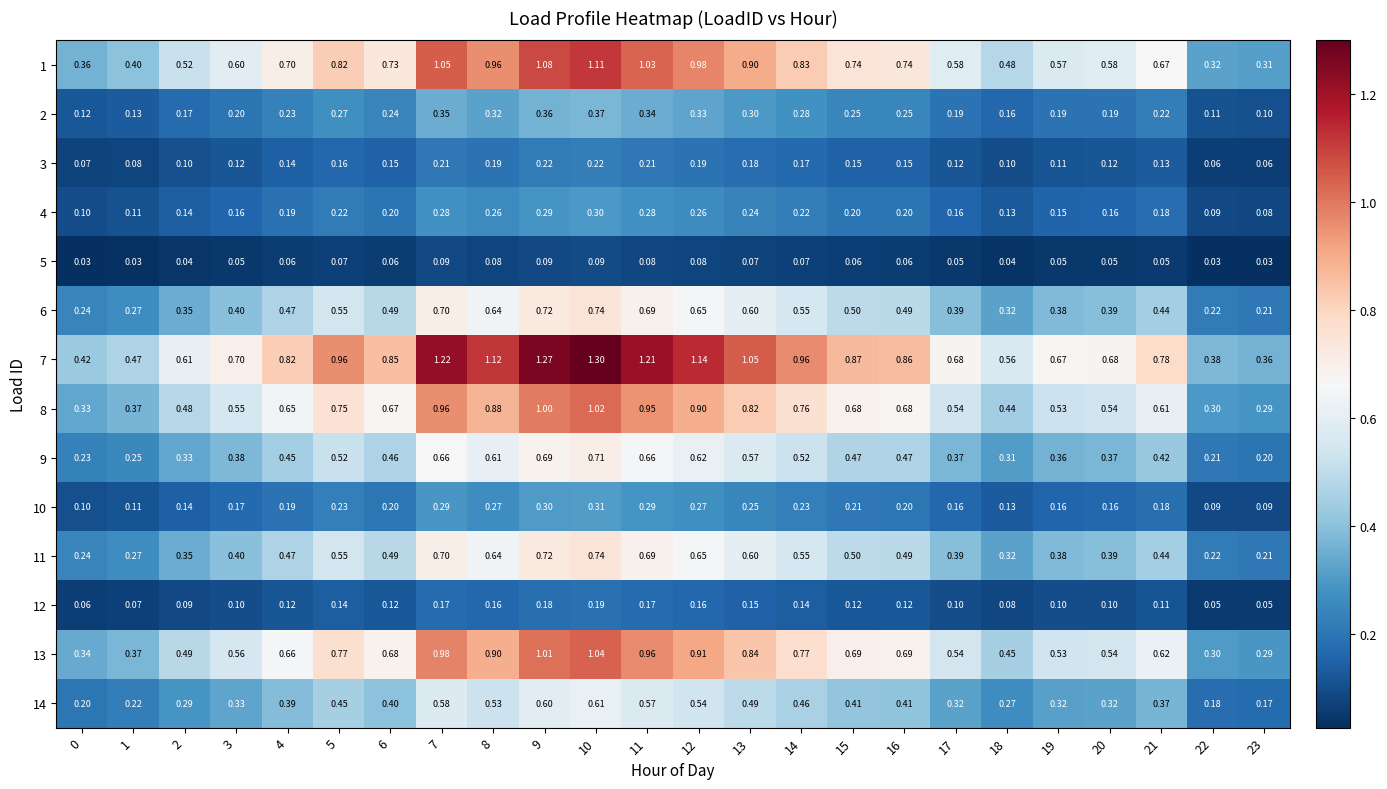

Count the number of data series in this chart.

14